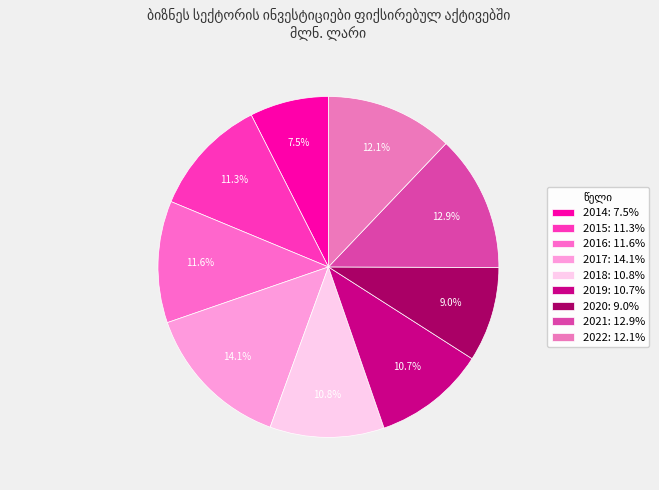

Which category has the smallest portion of the pie?

2014